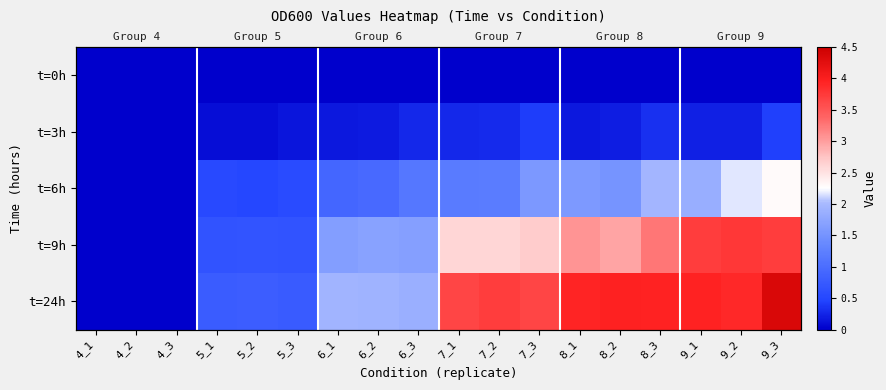

How many data points in t=24h are less than 3?

9